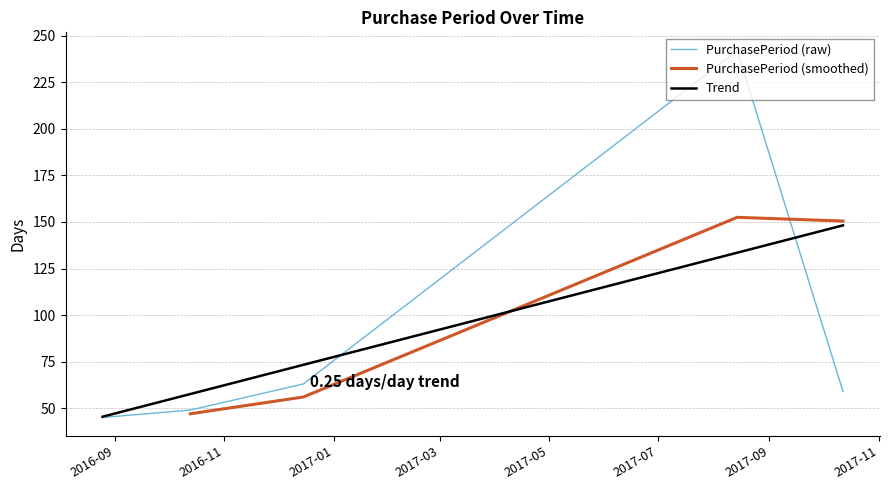

What is the difference between the values at 2016-10-13 and 2016-08-25?

4